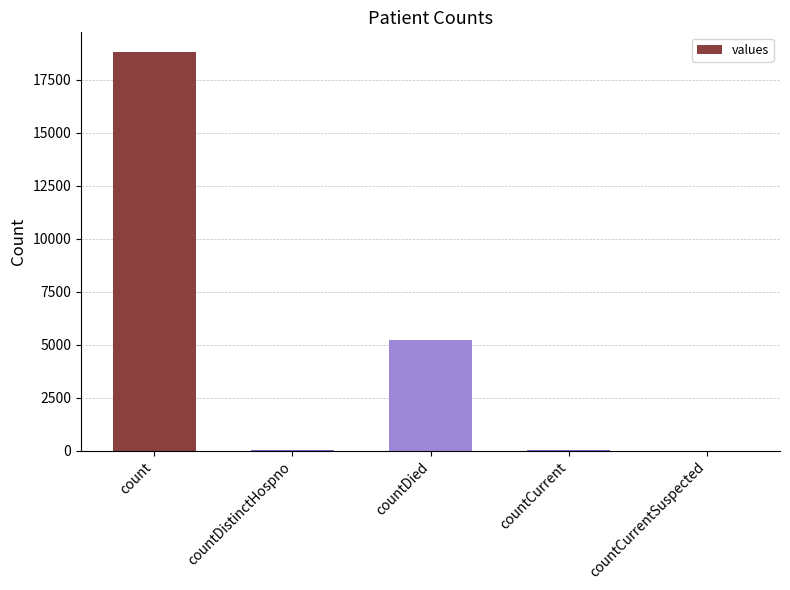

Count the number of data series in this chart.

1